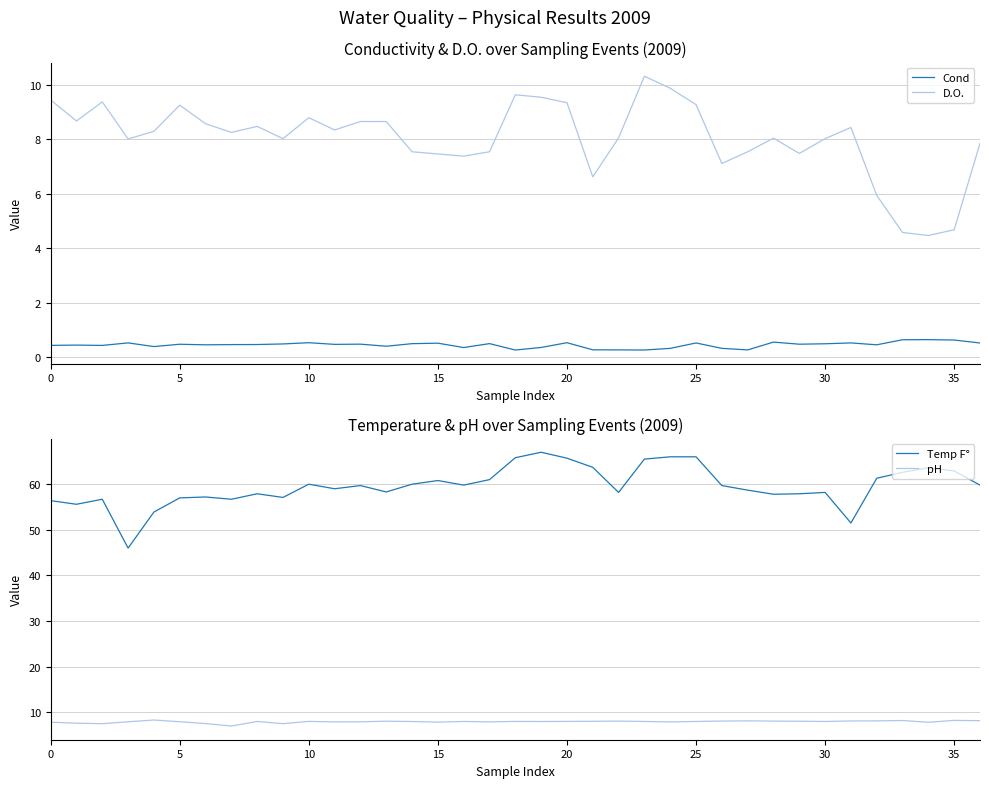

True or false: pH has more than 1 interior local peaks.

True